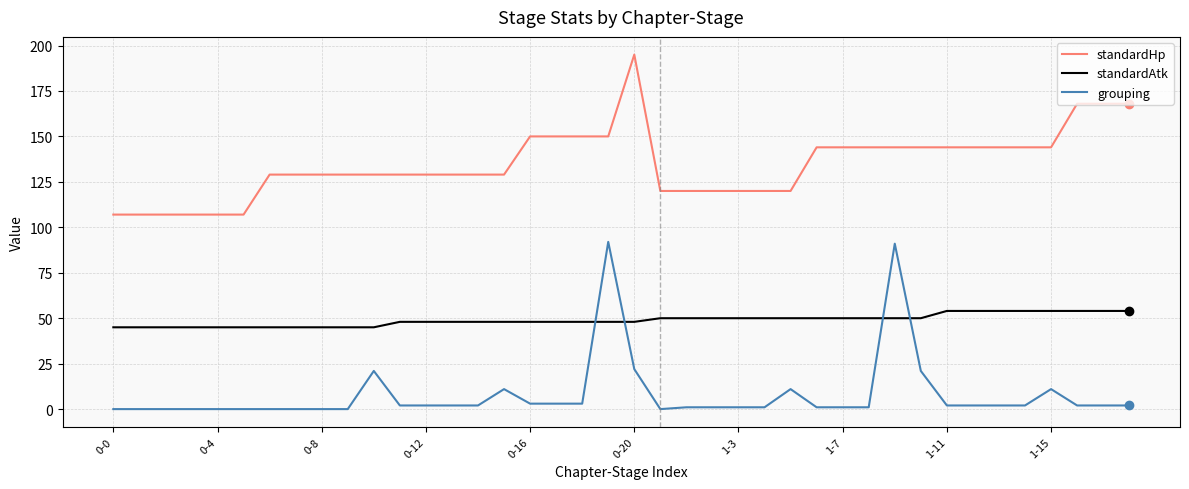

Rank the series by their average value, from lowest to highest.

grouping, standardAtk, standardHp